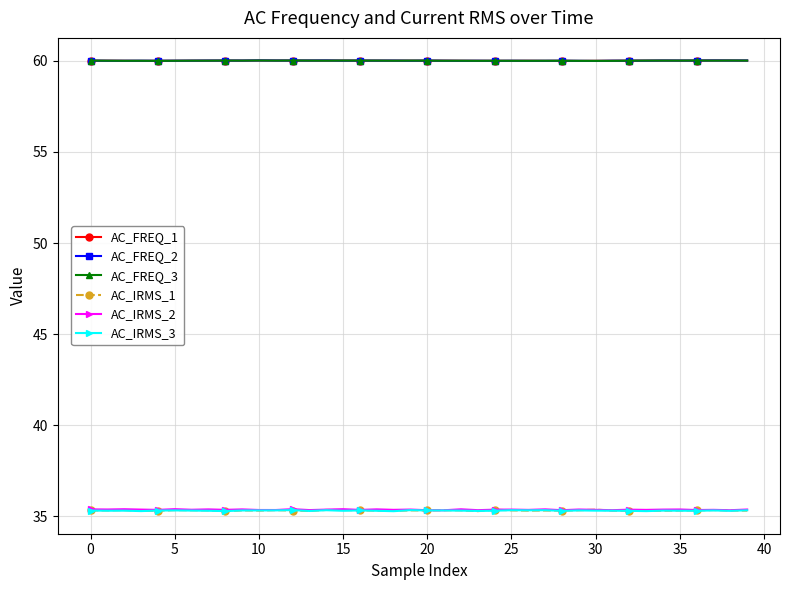

What is the value of the AC_IRMS_1 point at the 5th from the left?

35.3